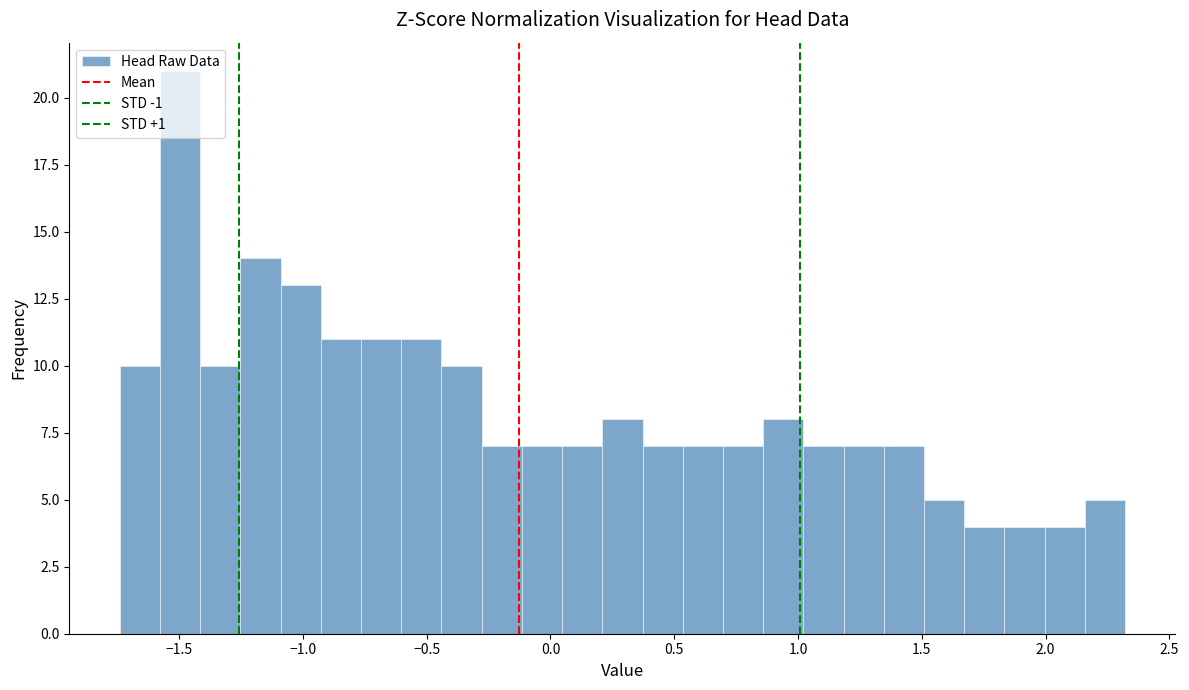

Around what value on the x-axis is the tallest bar? Give the approximate position of its centre, as read against the axis.

-1.50